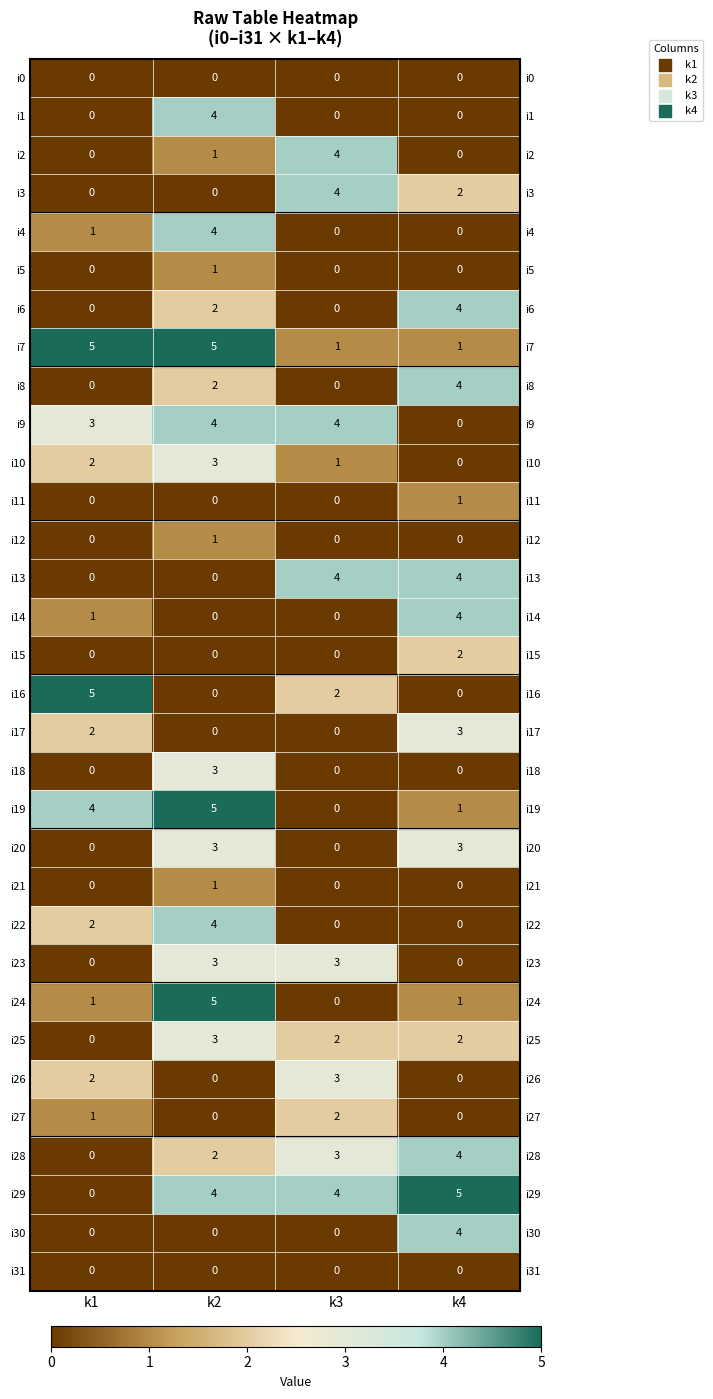

How many categories are shown in the chart?

4